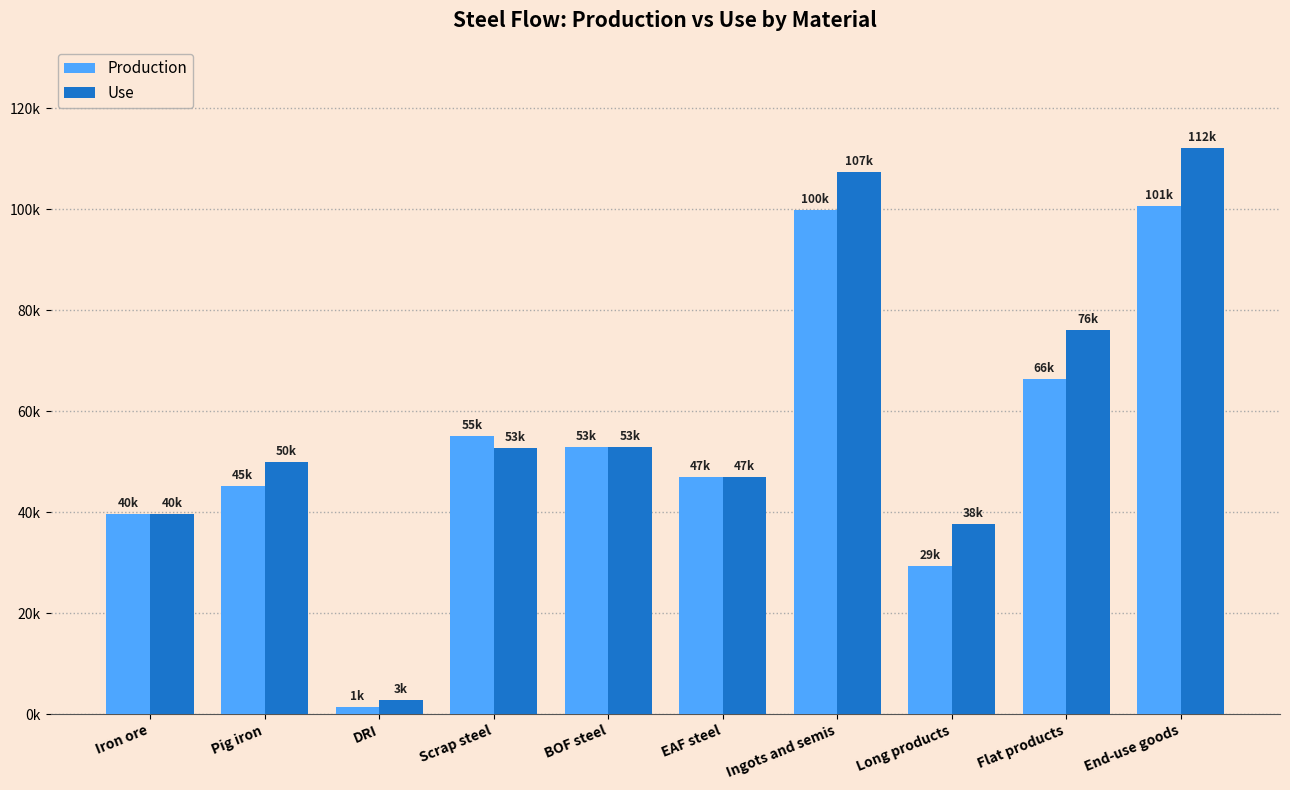

At Ingots and semis, list the series in order from largest to smallest.

Use, Production